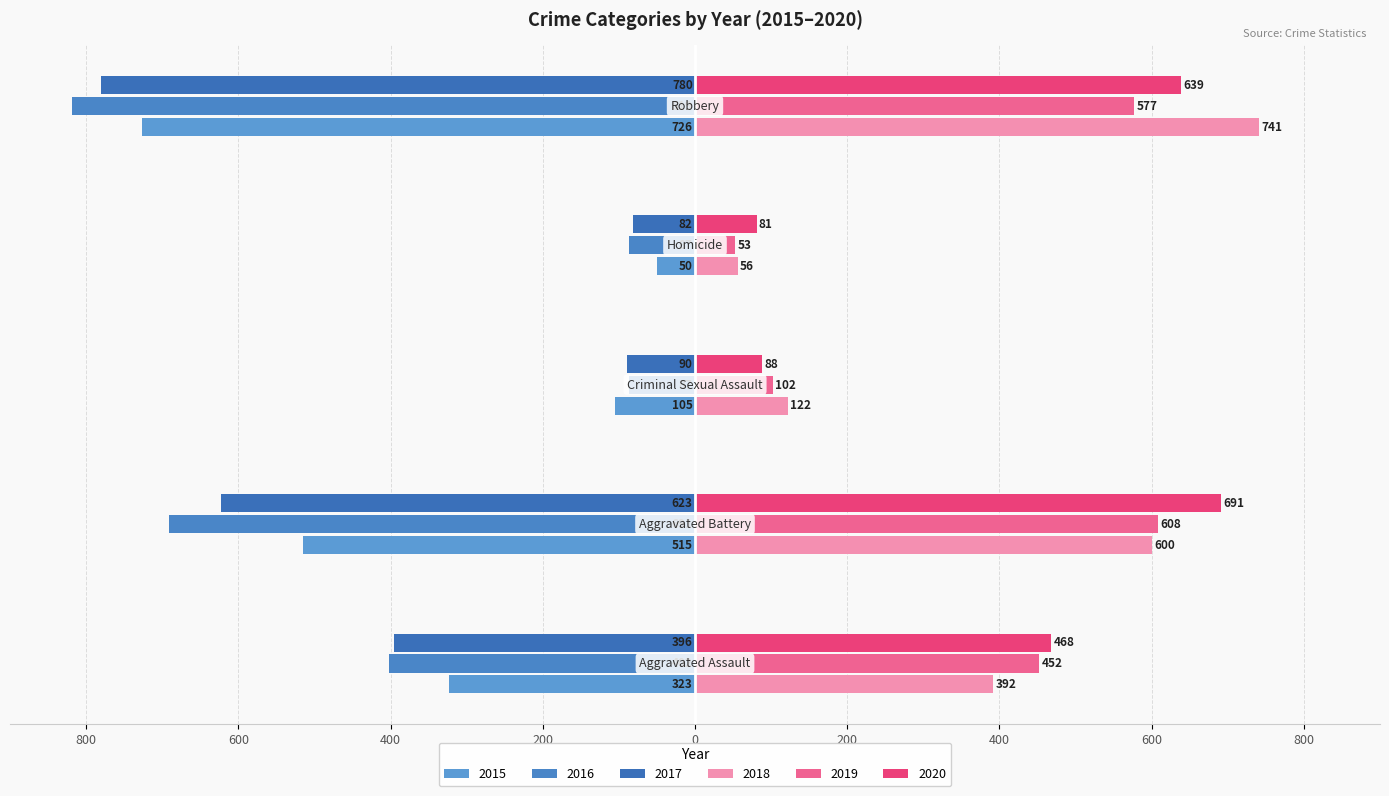

What is the average value of the 2017 series?

-394